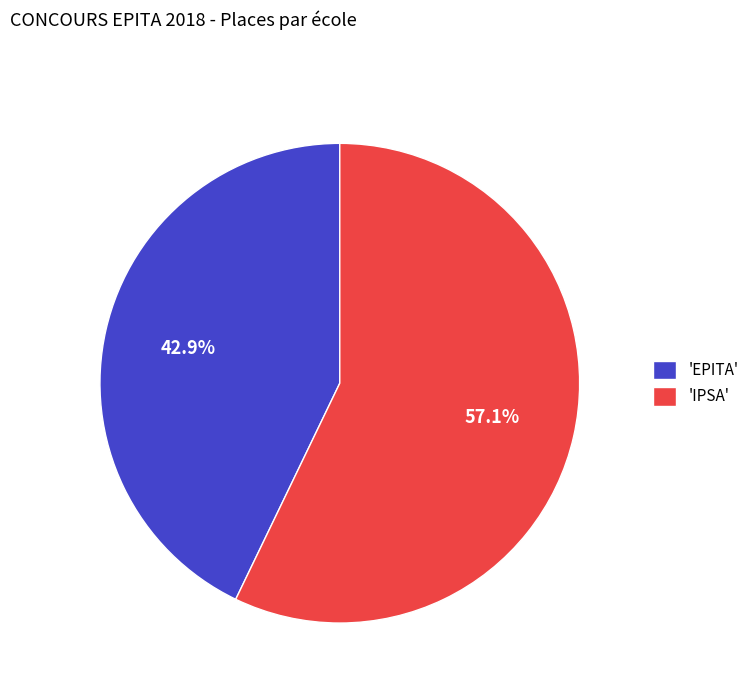

To the nearest percent, what is the difference between the largest and smallest slice percentages?

14%